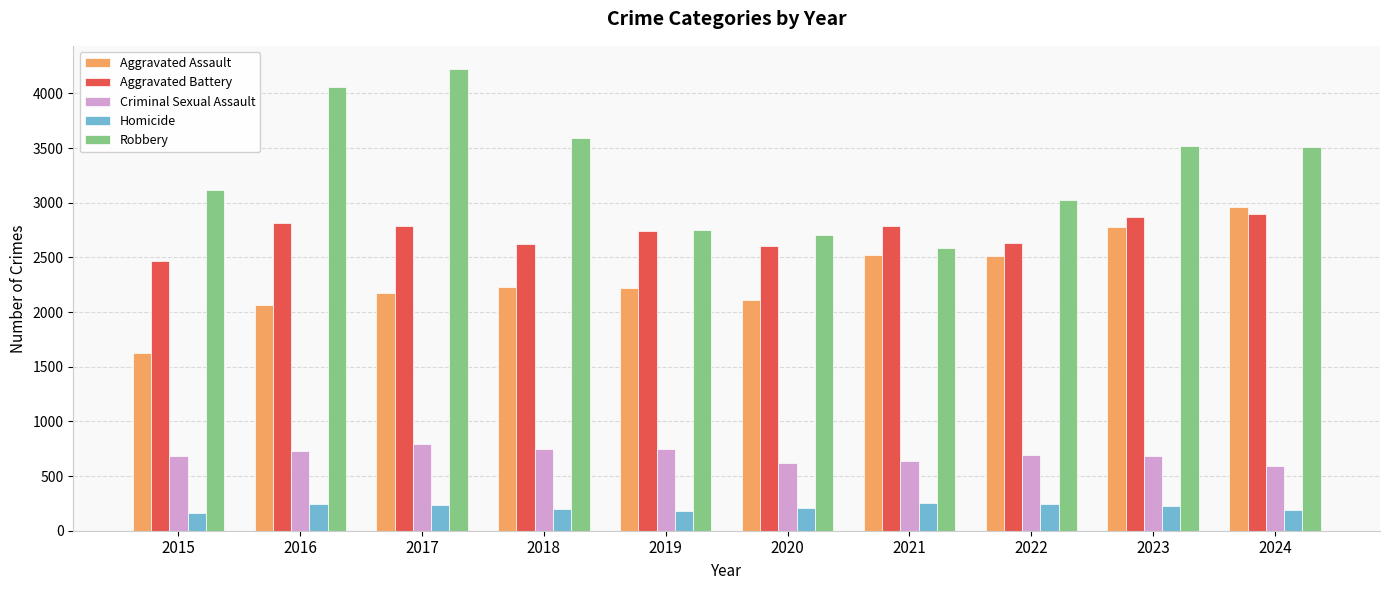

How many groups of bars are there?

10